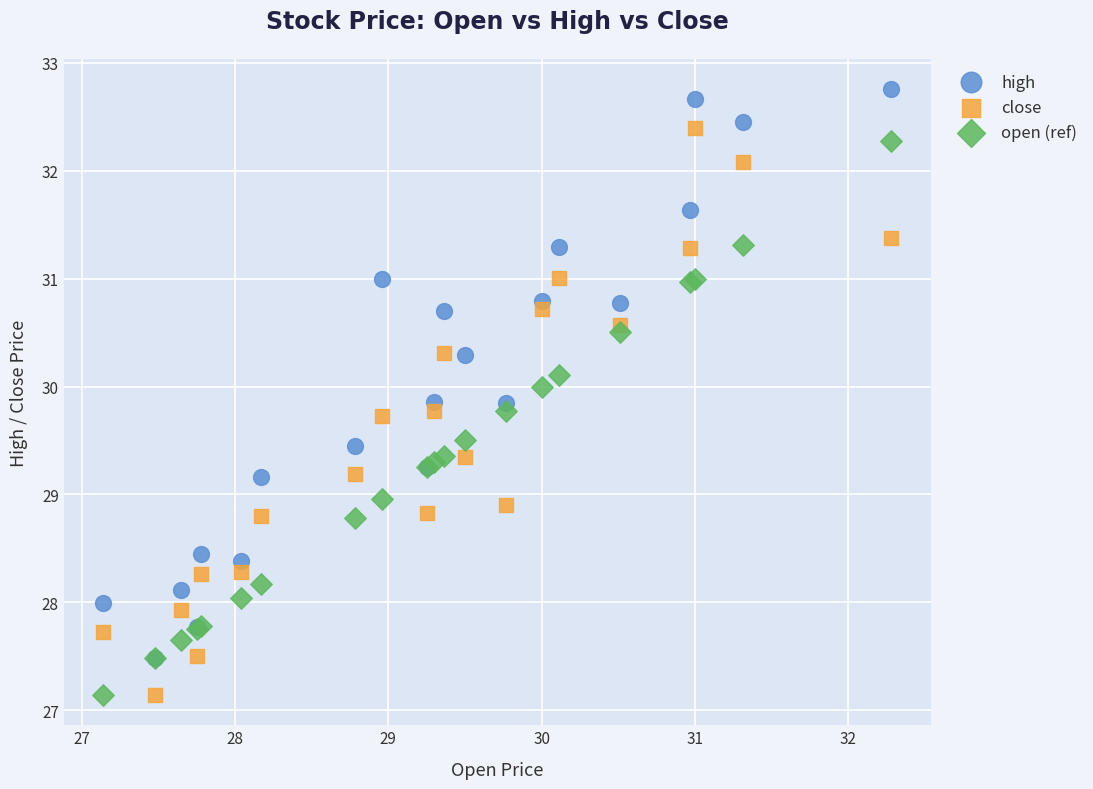

Which series contains the highest Y value?

high